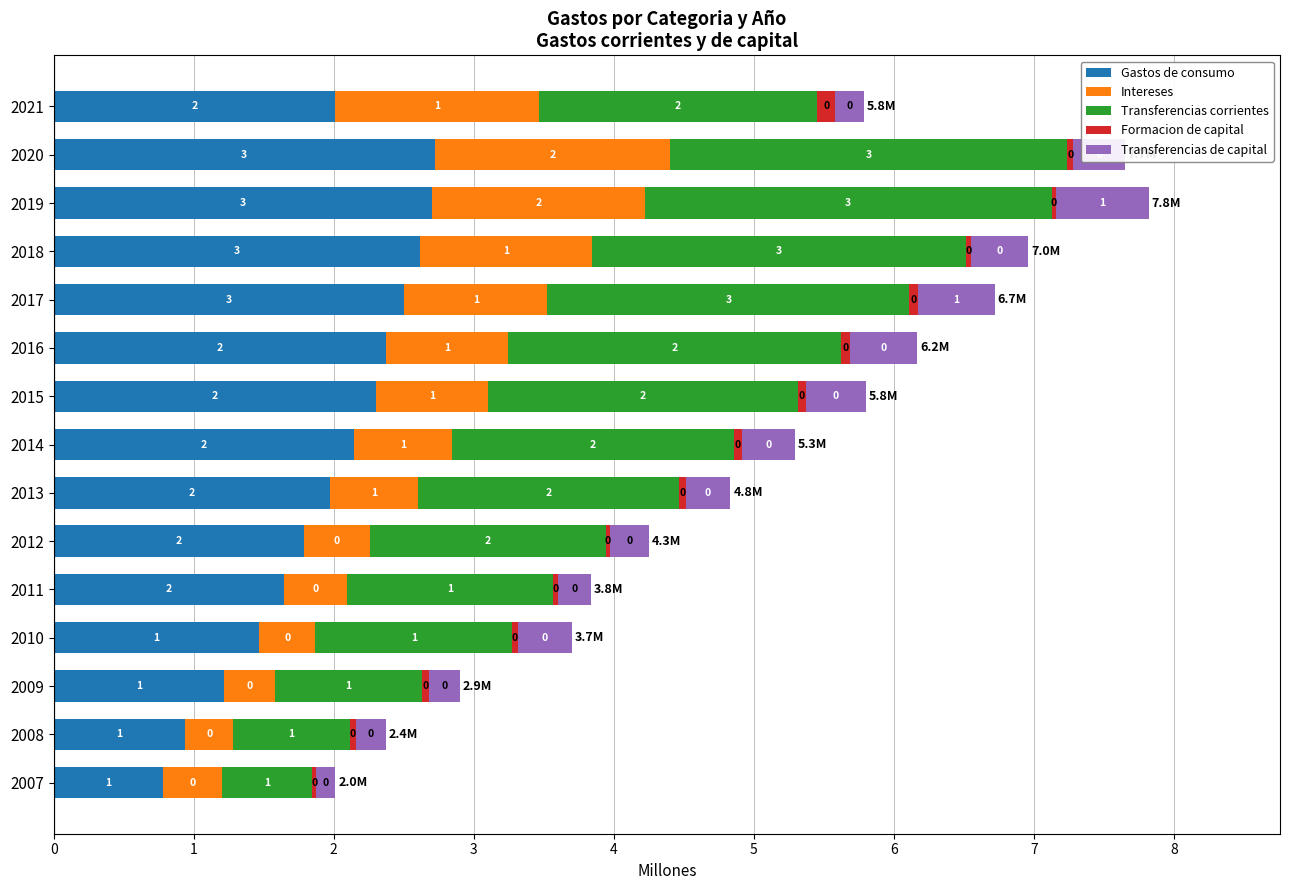

Which category has the highest value in the Gastos de consumo series?

2020